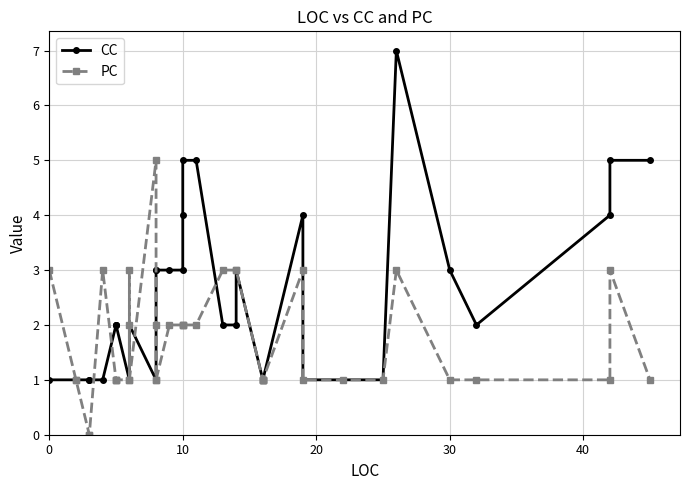

List the series in order of their overall mean, highest first.

CC, PC